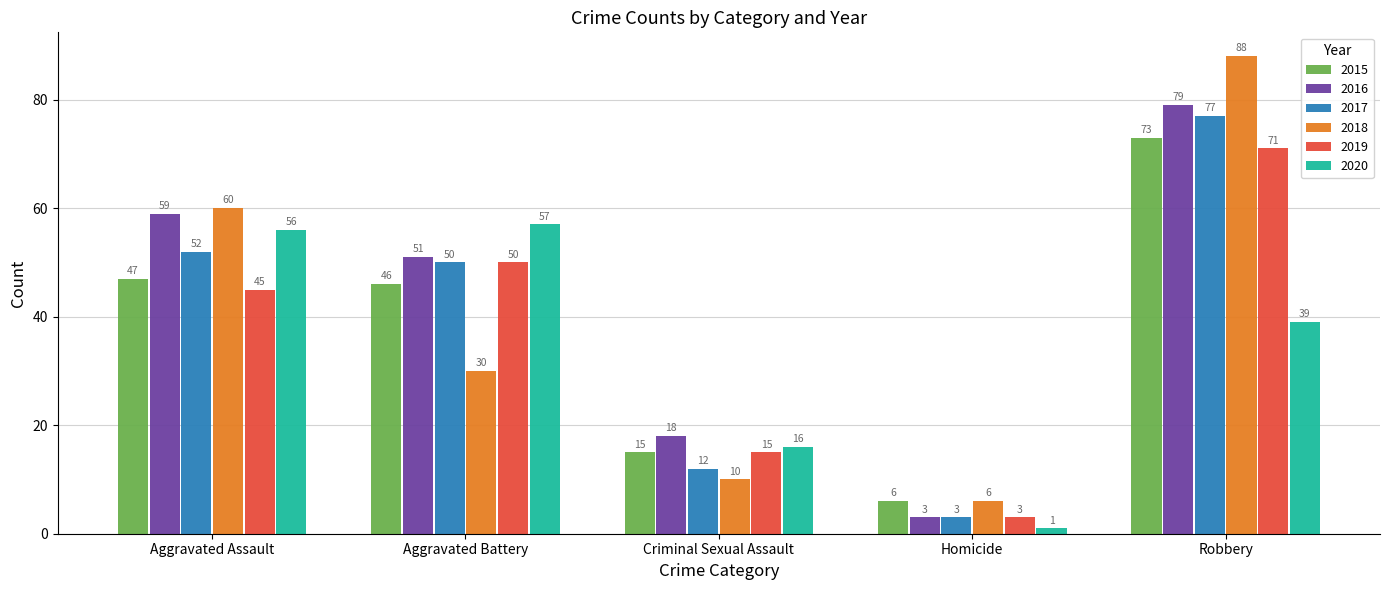

What is the difference between the highest and lowest values at Robbery?

49